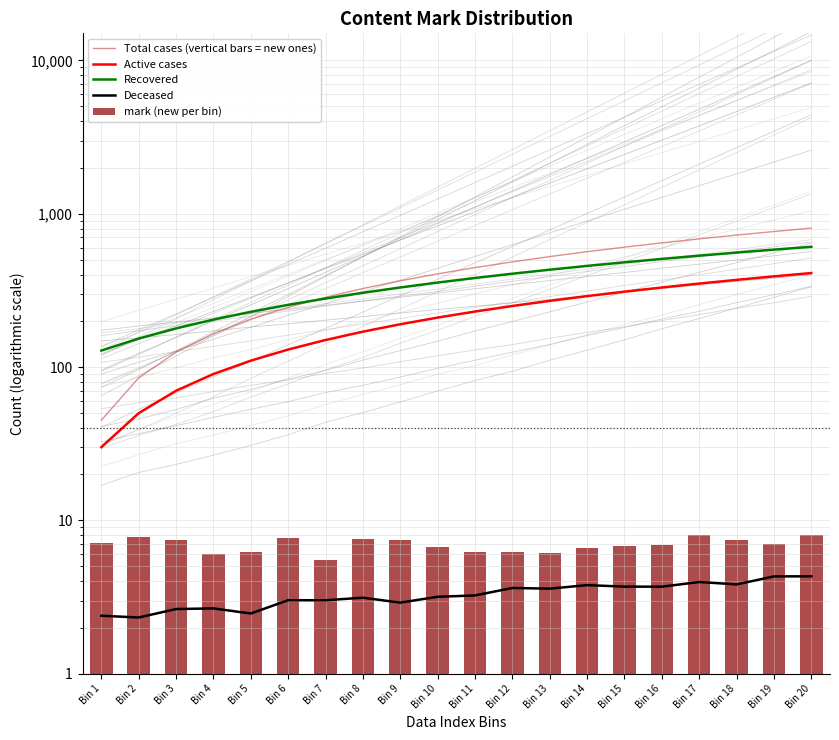

List the labels in order of Total cases (vertical bars = new ones) value, smallest first.

Bin 1, Bin 2, Bin 3, Bin 4, Bin 5, Bin 6, Bin 7, Bin 8, Bin 9, Bin 10, Bin 11, Bin 12, Bin 13, Bin 14, Bin 15, Bin 16, Bin 17, Bin 18, Bin 19, Bin 20